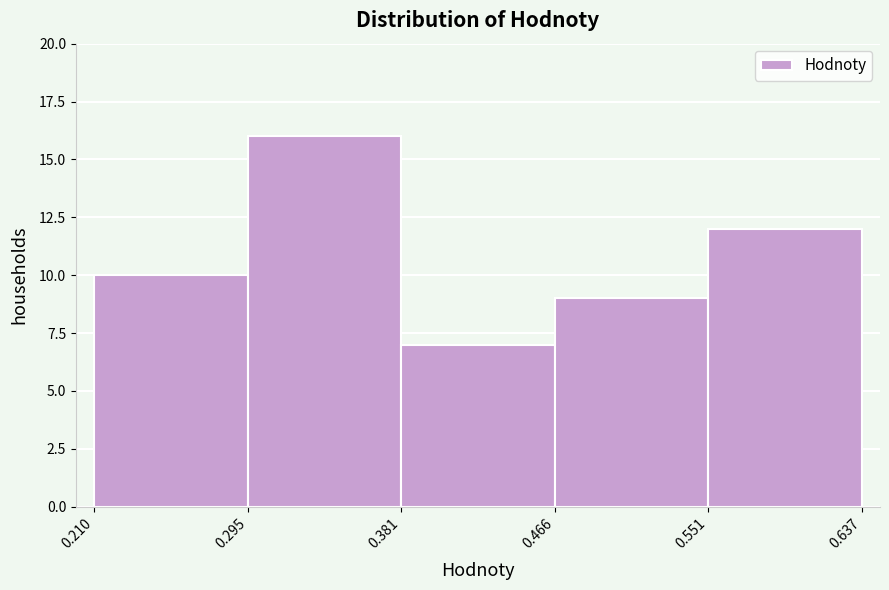

Reading left to right, list every bar in this chart as the range it spans on the x-axis followed by its height. The values are not printed on the chart, so give them approximately, as read against the axis.

0.210 to 0.295: 10
0.295 to 0.381: 16
0.381 to 0.466: 7
0.466 to 0.551: 9
0.551 to 0.637: 12